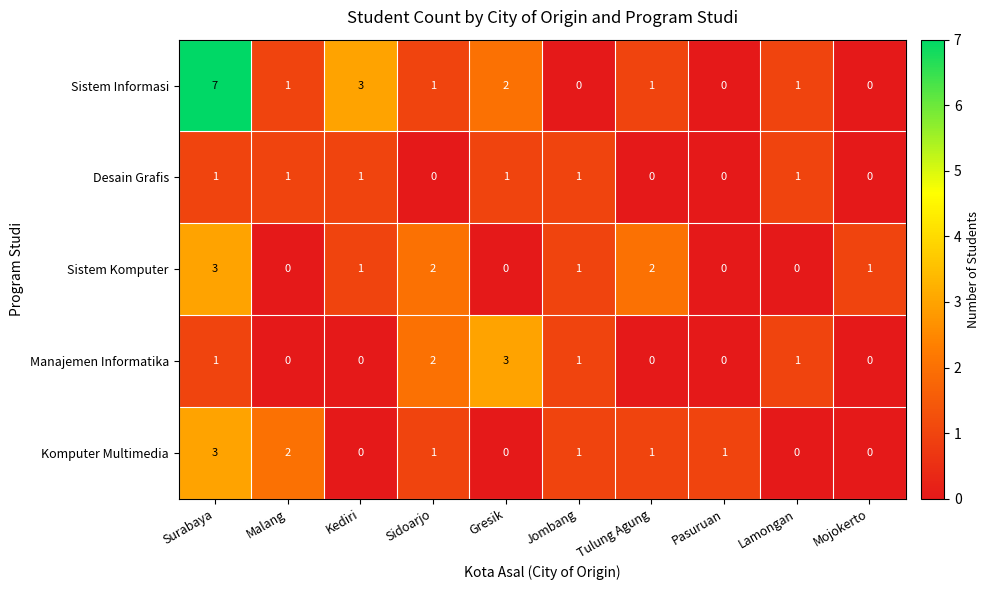

What is the spread (max minus min) of values at Surabaya?

6